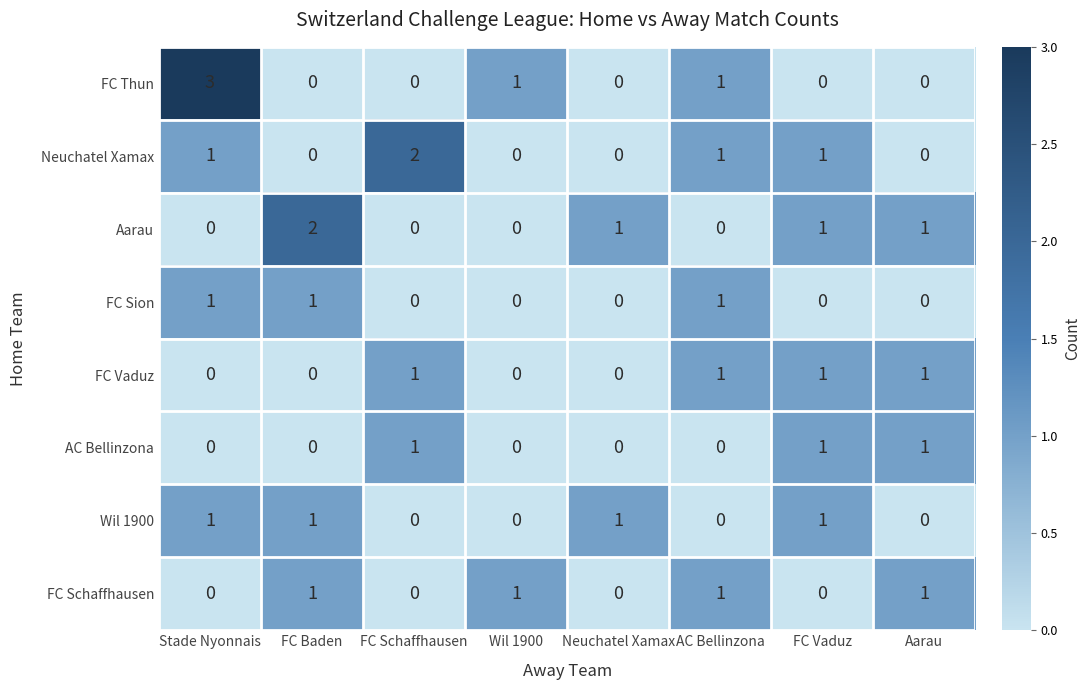

At how many categories does at least one series exceed 0?

8